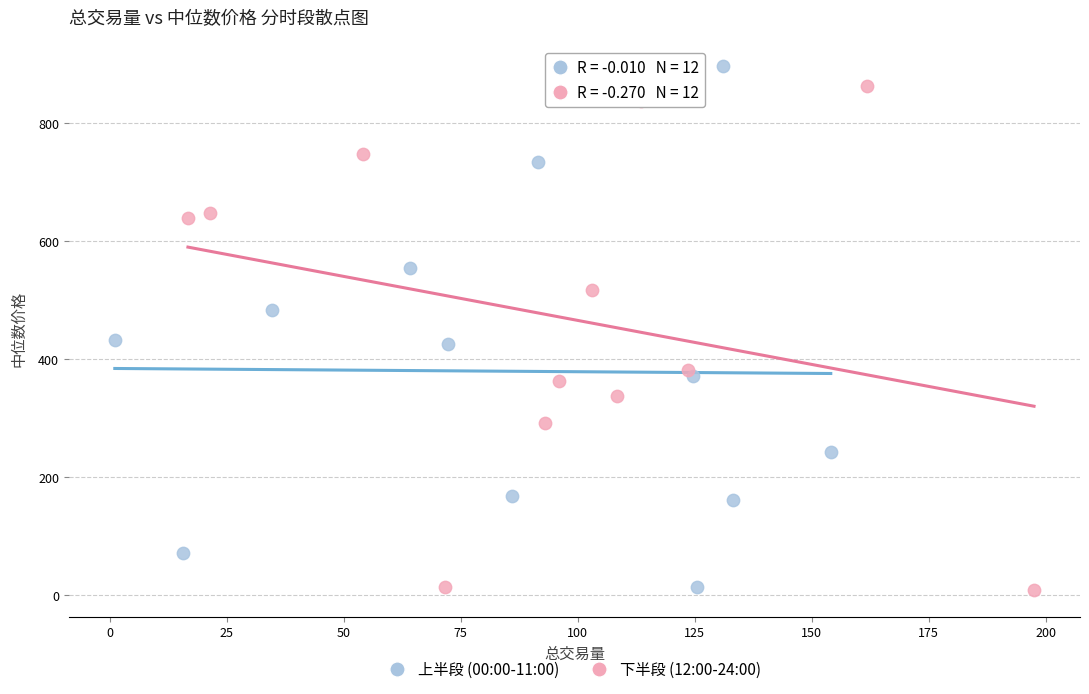

Which series has the widest spread of Y values?

上半段 (00:00-11:00)